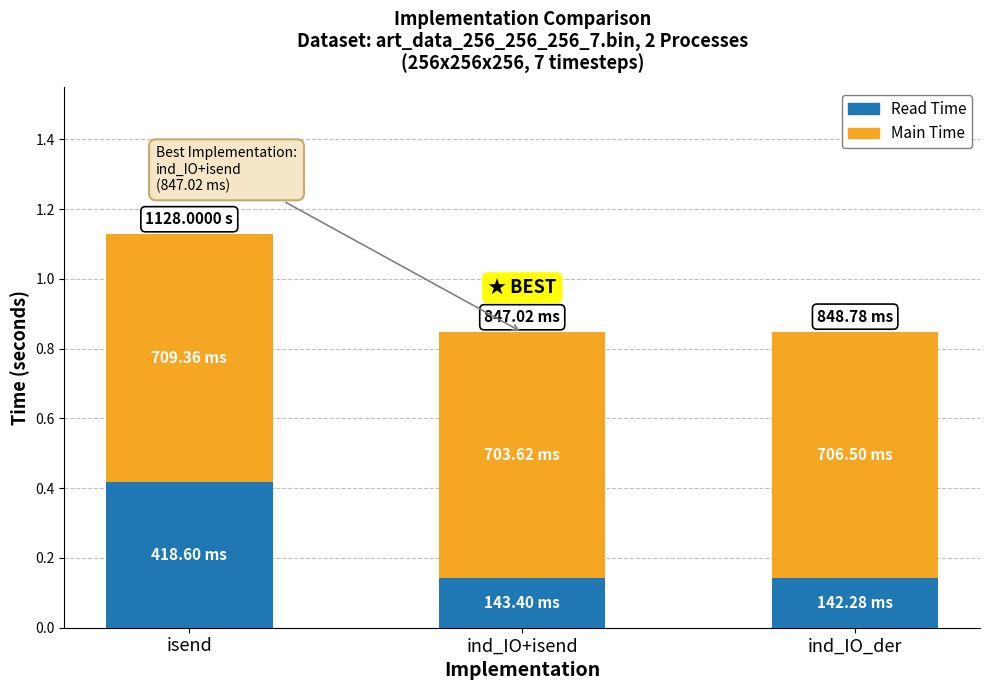

Which category has the highest value in the Read Time series?

isend